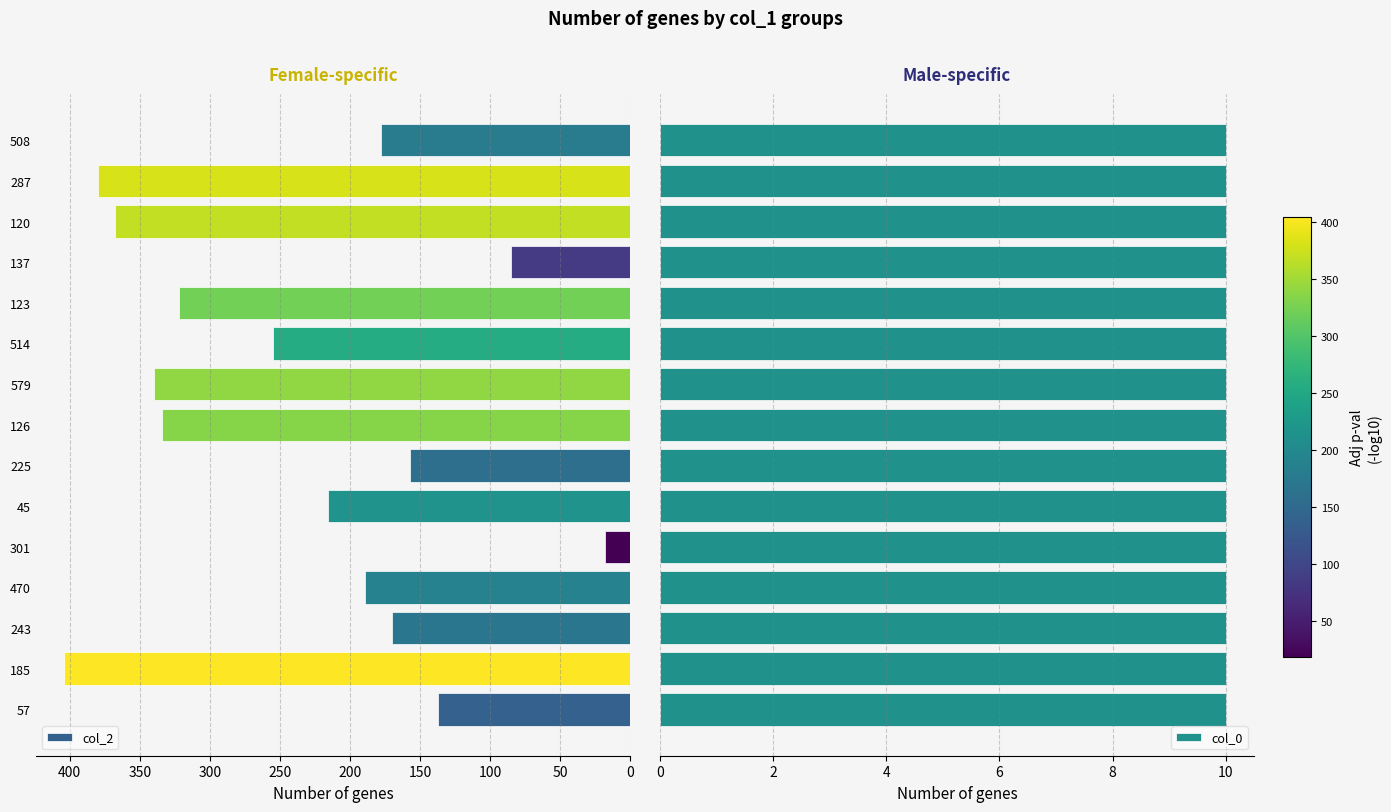

True or false: col_2 has a value of 639 at 120.

False